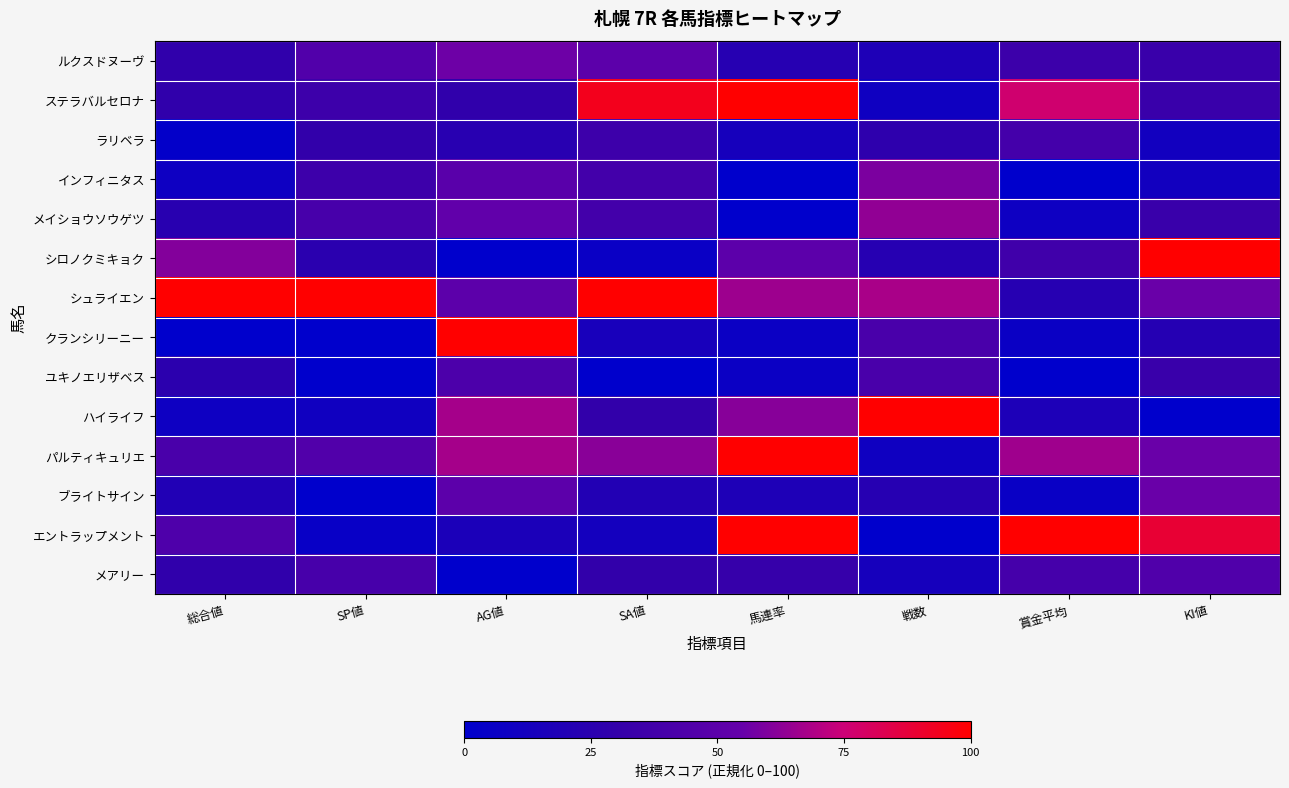

Which series has the widest spread of values?

シロノクミキョク